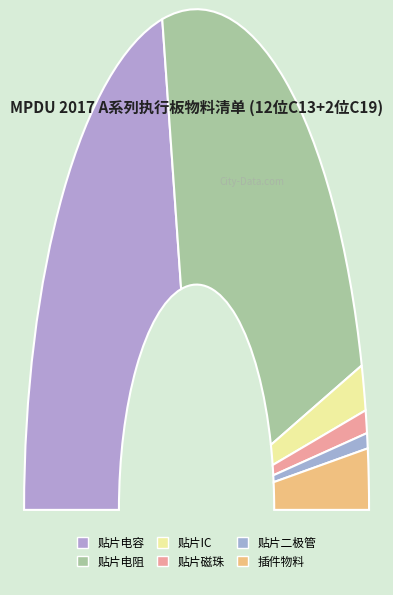

How many segments does this pie chart have?

6